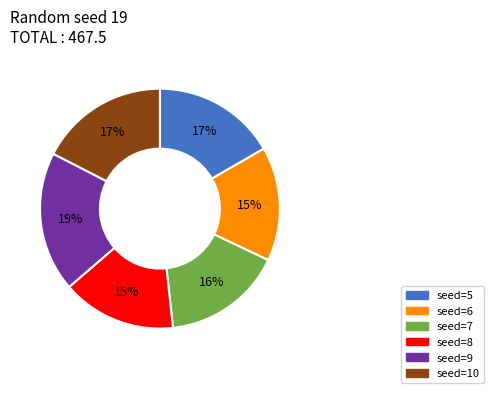

What is the ratio of the value at seed=9 to the value at seed=10?

1.1